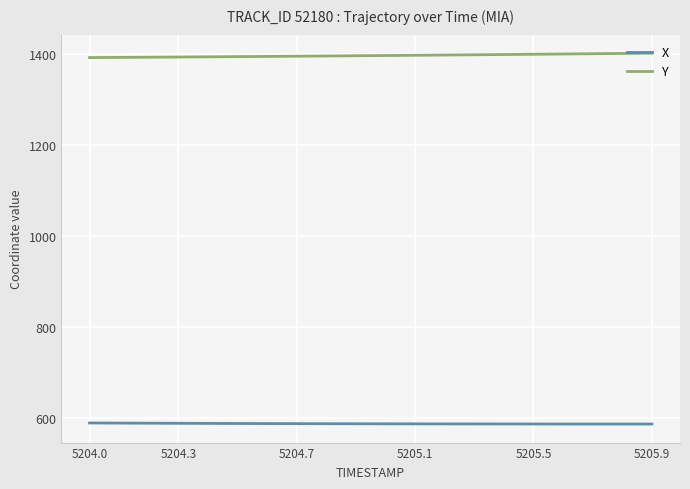

True or false: X and Y cross at least once.

False